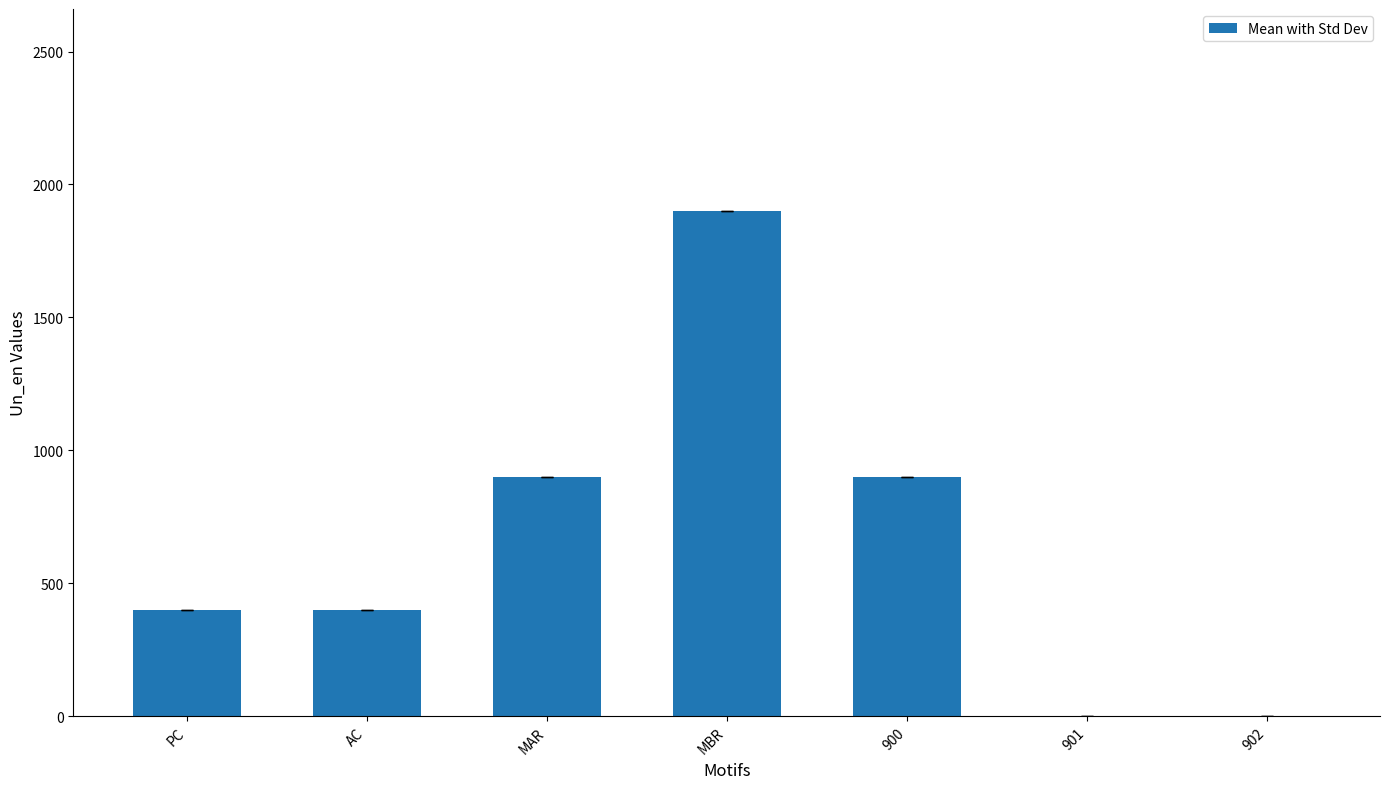

What is the approximate value at PC?

400